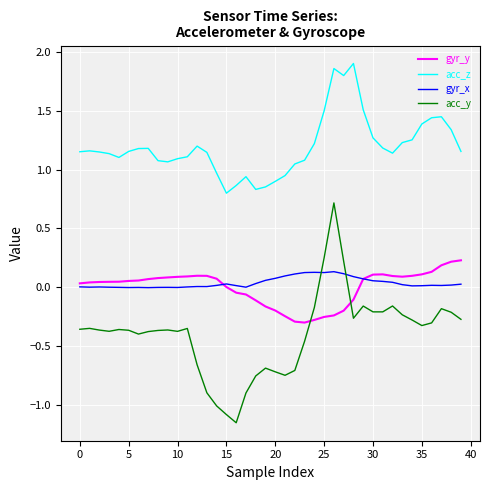

How many lines are shown in the chart?

4